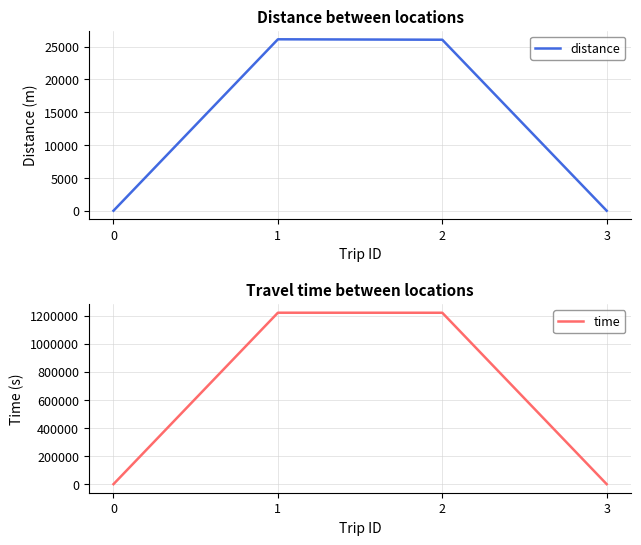

Rank the categories by distance value from lowest to highest.

0, 3, 2, 1